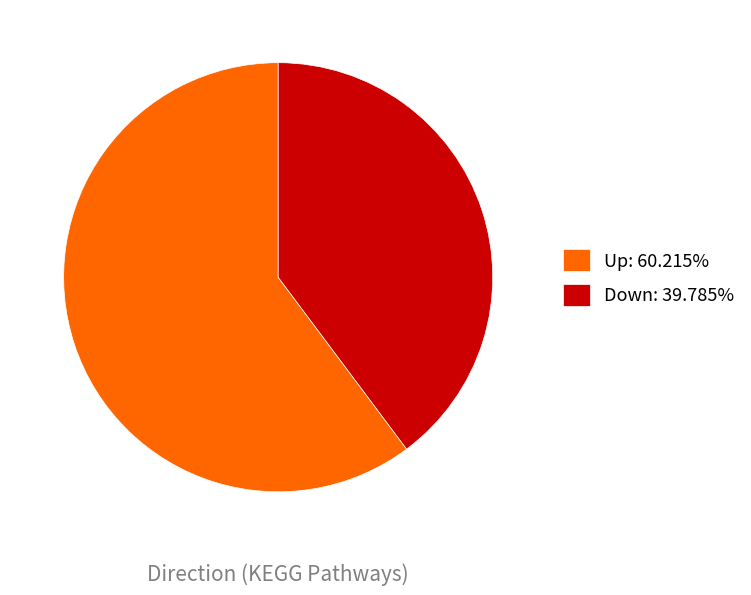

Approximately how many times larger is the value at Up: 60.215% compared to Down: 39.785%?

1.5